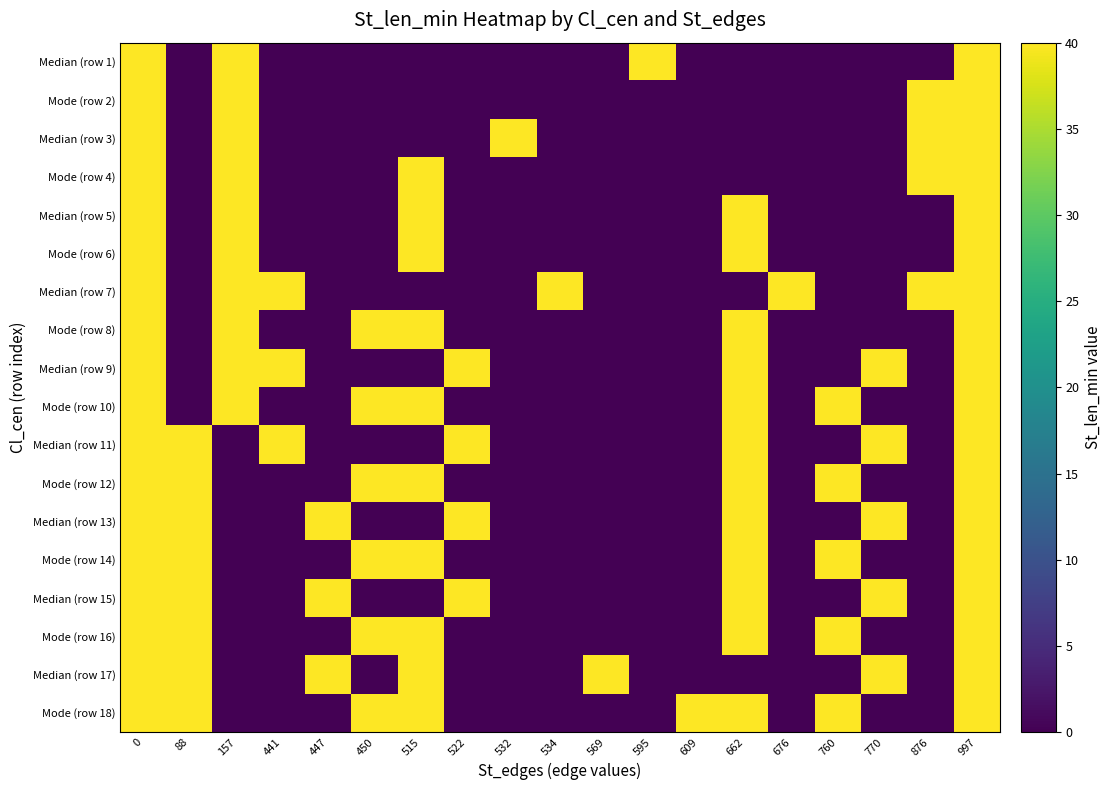

Reading left to right, transcribe all the data shown in this chart.

Median (row 1): 0=40	88=0	157=40	441=0	447=0	450=0	515=0	522=0	532=0	534=0	569=0	595=40	609=0	662=0	676=0	760=0	770=0	876=0	997=40
Mode (row 2): 0=40	88=0	157=40	441=0	447=0	450=0	515=0	522=0	532=0	534=0	569=0	595=0	609=0	662=0	676=0	760=0	770=0	876=40	997=40
Median (row 3): 0=40	88=0	157=40	441=0	447=0	450=0	515=0	522=0	532=40	534=0	569=0	595=0	609=0	662=0	676=0	760=0	770=0	876=40	997=40
Mode (row 4): 0=40	88=0	157=40	441=0	447=0	450=0	515=40	522=0	532=0	534=0	569=0	595=0	609=0	662=0	676=0	760=0	770=0	876=40	997=40
Median (row 5): 0=40	88=0	157=40	441=0	447=0	450=0	515=40	522=0	532=0	534=0	569=0	595=0	609=0	662=40	676=0	760=0	770=0	876=0	997=40
Mode (row 6): 0=40	88=0	157=40	441=0	447=0	450=0	515=40	522=0	532=0	534=0	569=0	595=0	609=0	662=40	676=0	760=0	770=0	876=0	997=40
Median (row 7): 0=40	88=0	157=40	441=40	447=0	450=0	515=0	522=0	532=0	534=40	569=0	595=0	609=0	662=0	676=40	760=0	770=0	876=40	997=40
Mode (row 8): 0=40	88=0	157=40	441=0	447=0	450=40	515=40	522=0	532=0	534=0	569=0	595=0	609=0	662=40	676=0	760=0	770=0	876=0	997=40
Median (row 9): 0=40	88=0	157=40	441=40	447=0	450=0	515=0	522=40	532=0	534=0	569=0	595=0	609=0	662=40	676=0	760=0	770=40	876=0	997=40
Mode (row 10): 0=40	88=0	157=40	441=0	447=0	450=40	515=40	522=0	532=0	534=0	569=0	595=0	609=0	662=40	676=0	760=40	770=0	876=0	997=40
Median (row 11): 0=40	88=40	157=0	441=40	447=0	450=0	515=0	522=40	532=0	534=0	569=0	595=0	609=0	662=40	676=0	760=0	770=40	876=0	997=40
Mode (row 12): 0=40	88=40	157=0	441=0	447=0	450=40	515=40	522=0	532=0	534=0	569=0	595=0	609=0	662=40	676=0	760=40	770=0	876=0	997=40
Median (row 13): 0=40	88=40	157=0	441=0	447=40	450=0	515=0	522=40	532=0	534=0	569=0	595=0	609=0	662=40	676=0	760=0	770=40	876=0	997=40
Mode (row 14): 0=40	88=40	157=0	441=0	447=0	450=40	515=40	522=0	532=0	534=0	569=0	595=0	609=0	662=40	676=0	760=40	770=0	876=0	997=40
Median (row 15): 0=40	88=40	157=0	441=0	447=40	450=0	515=0	522=40	532=0	534=0	569=0	595=0	609=0	662=40	676=0	760=0	770=40	876=0	997=40
Mode (row 16): 0=40	88=40	157=0	441=0	447=0	450=40	515=40	522=0	532=0	534=0	569=0	595=0	609=0	662=40	676=0	760=40	770=0	876=0	997=40
Median (row 17): 0=40	88=40	157=0	441=0	447=40	450=0	515=40	522=0	532=0	534=0	569=40	595=0	609=0	662=0	676=0	760=0	770=40	876=0	997=40
Mode (row 18): 0=40	88=40	157=0	441=0	447=0	450=40	515=40	522=0	532=0	534=0	569=0	595=0	609=40	662=40	676=0	760=40	770=0	876=0	997=40